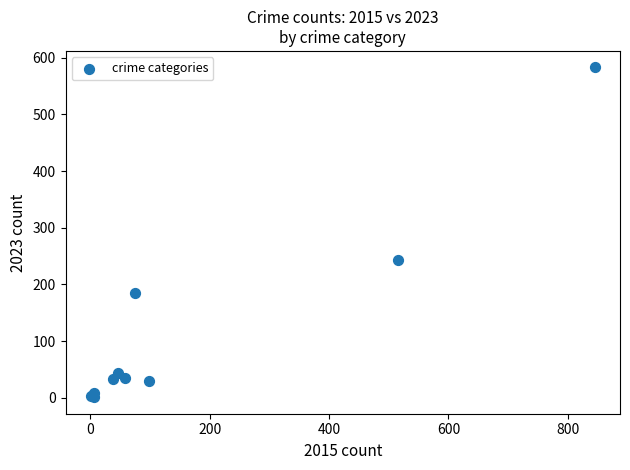

What Y value in the scatter plot is closest to 292?

243